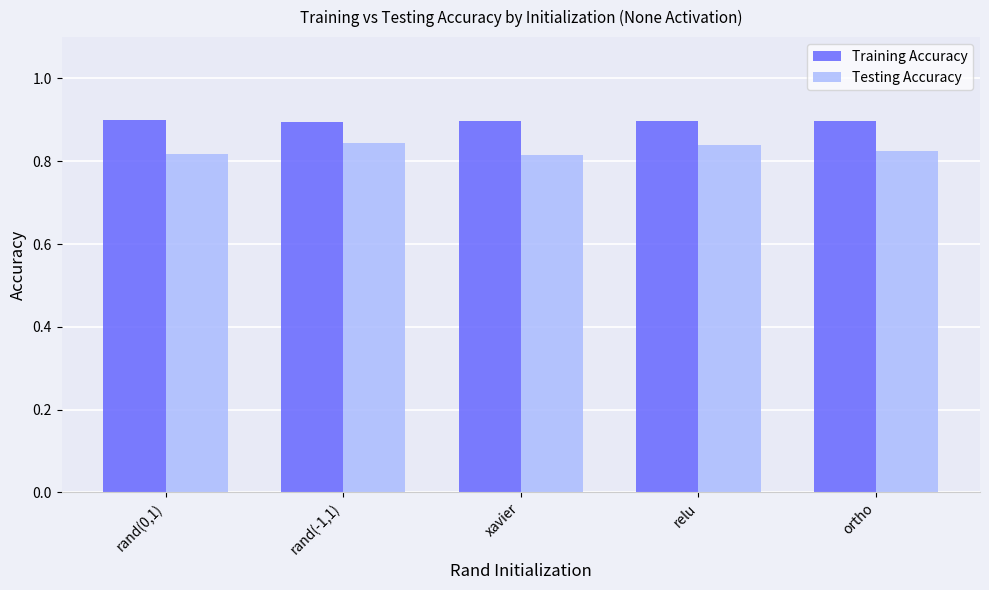

What is the value of the Training Accuracy bar at the 3rd from the left?

0.9